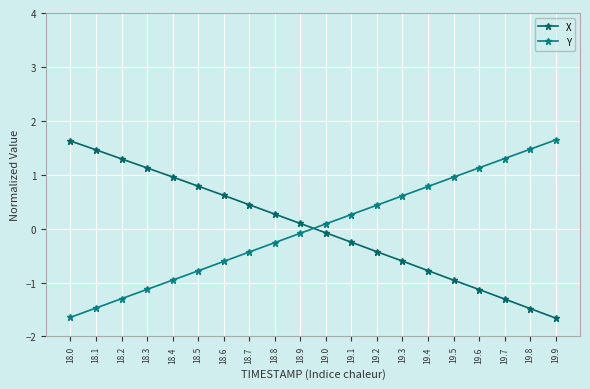

How many lines are shown in the chart?

2